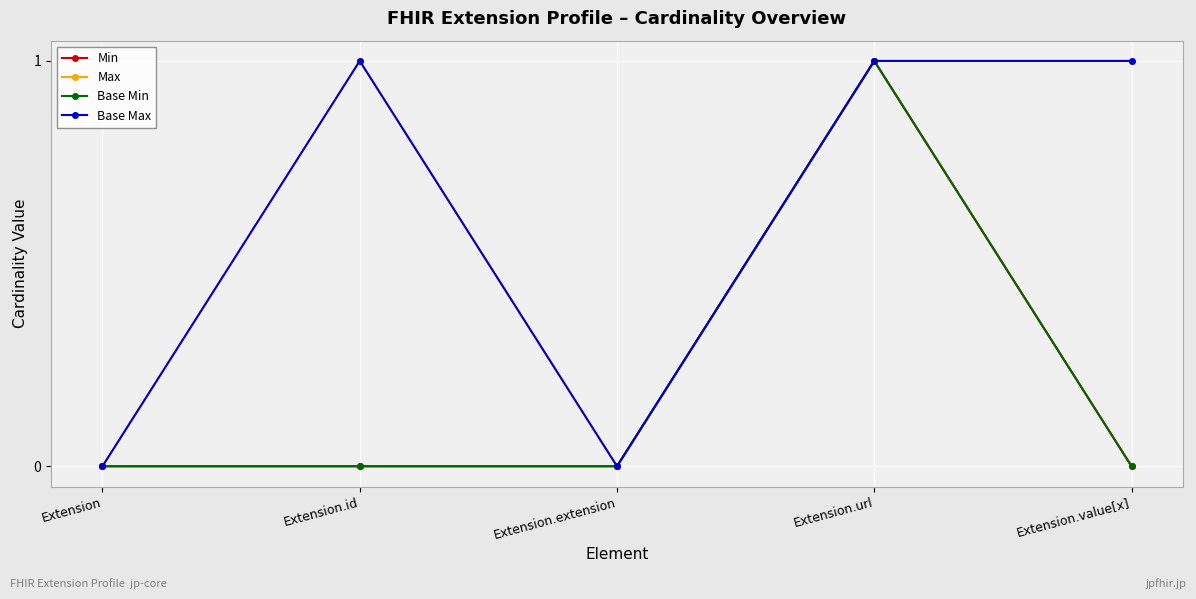

At which category does Base Max reach its first local valley?

Extension.extension